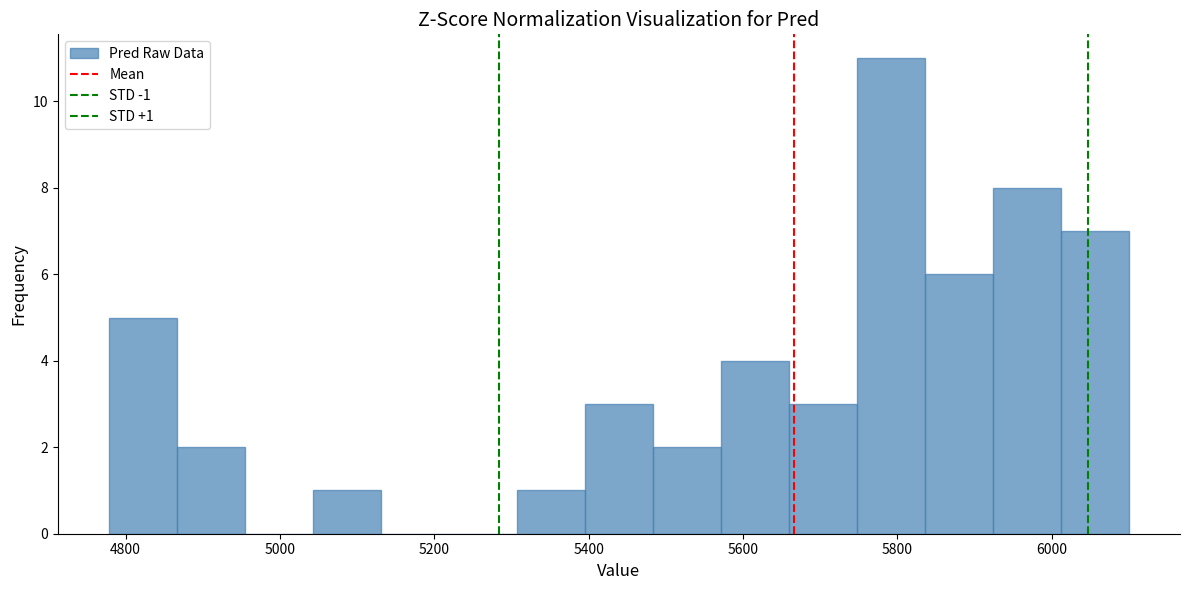

Which range on the x-axis has the tallest bar?

5740 to 5840